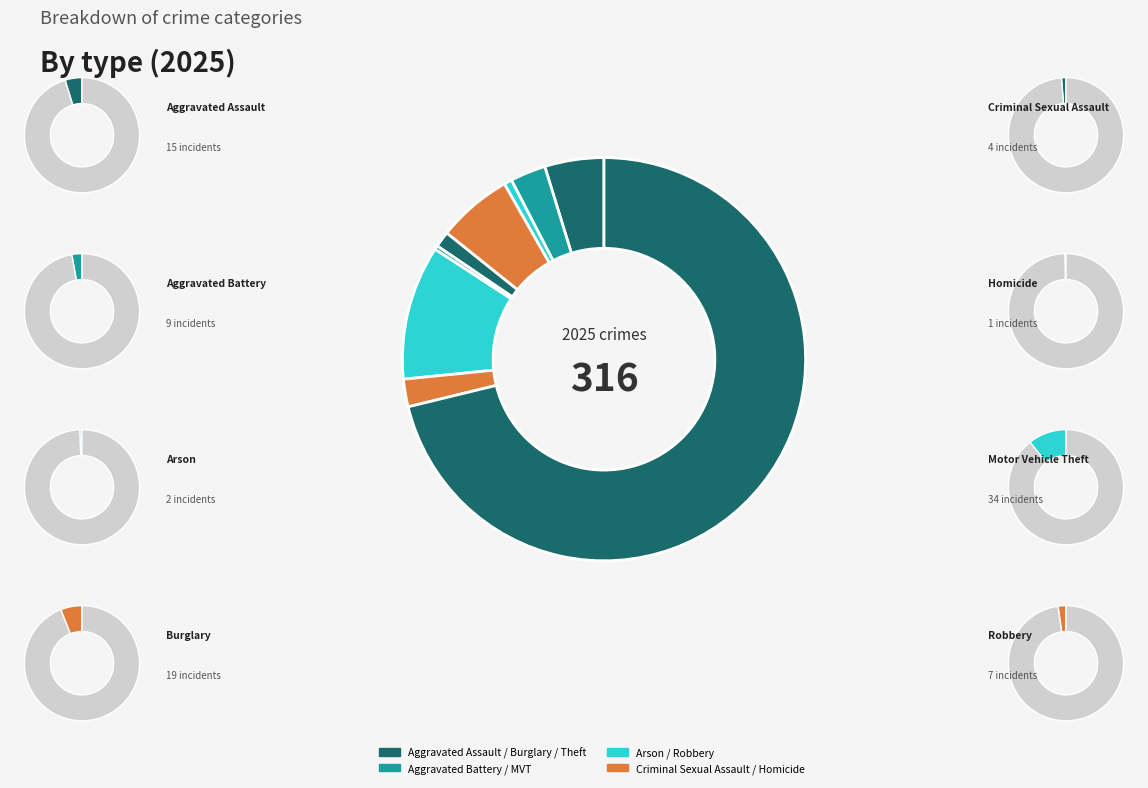

Which has a higher value, Theft or Aggravated Assault?

Theft